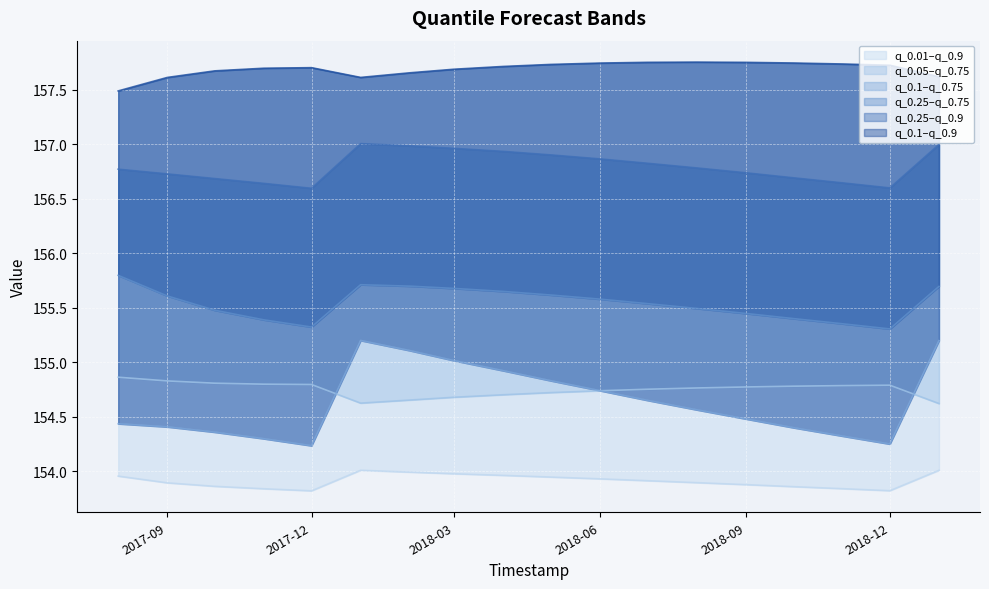

The value of q_0.05 at 2018-12 is 97.2. True or false?

False